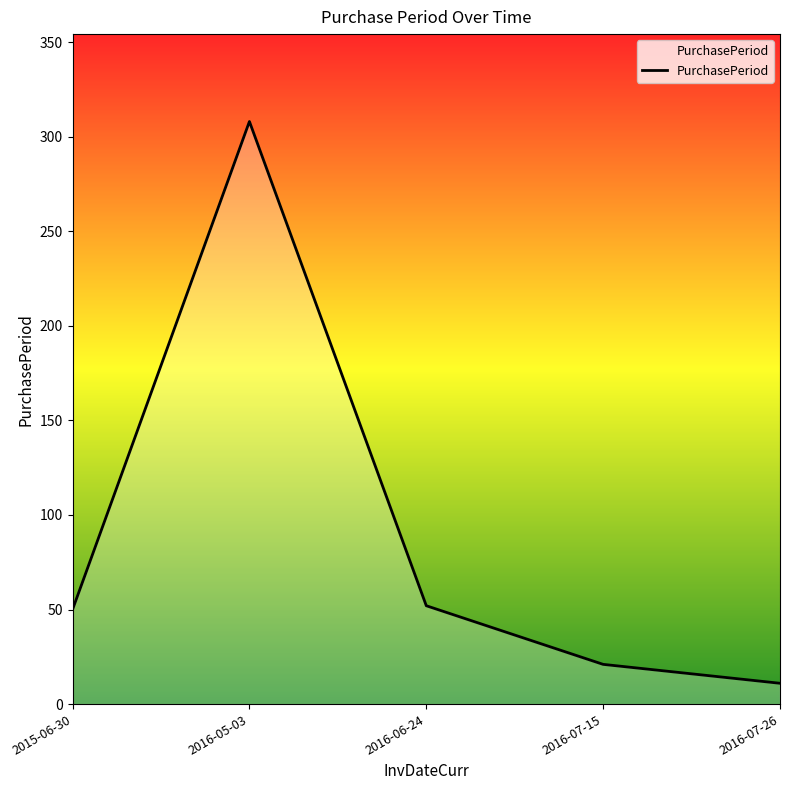

What is the average value?

88